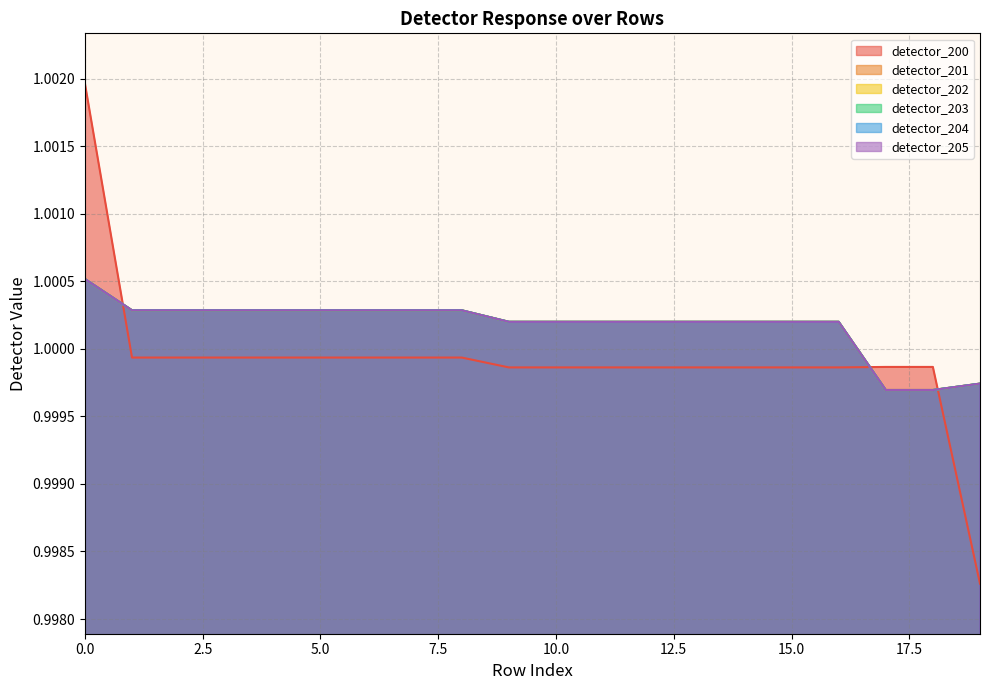

What is the sum of all detector_202 values?

20.0